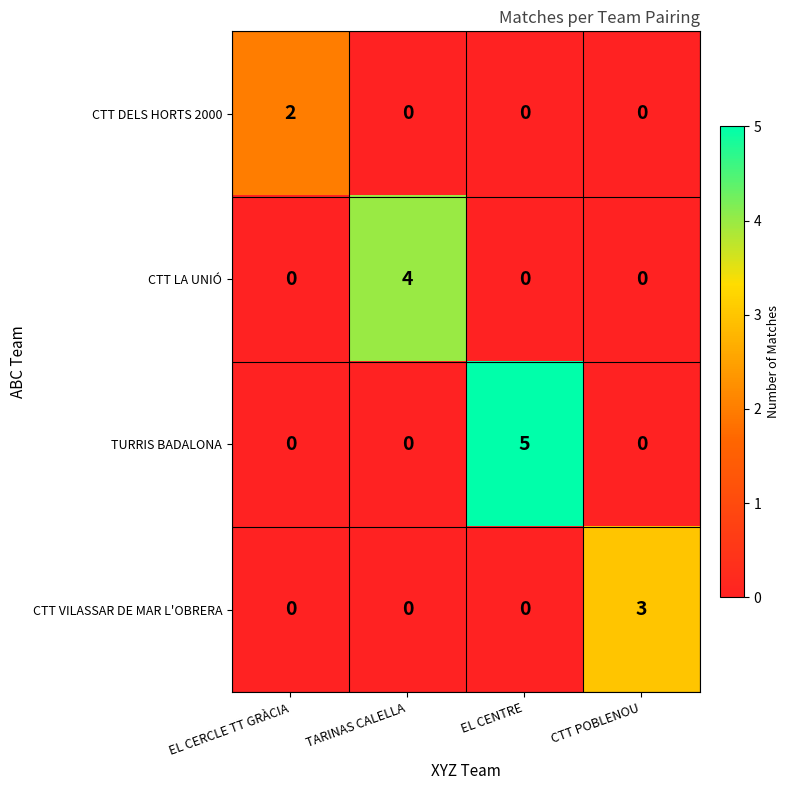

At how many categories does at least one series exceed 1?

4